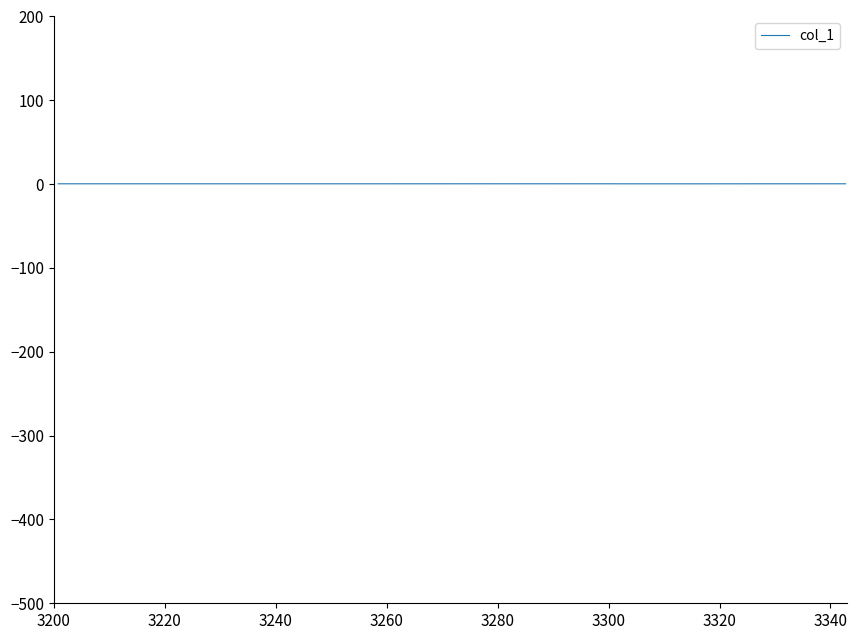

How many values are between 0 and 1?

40